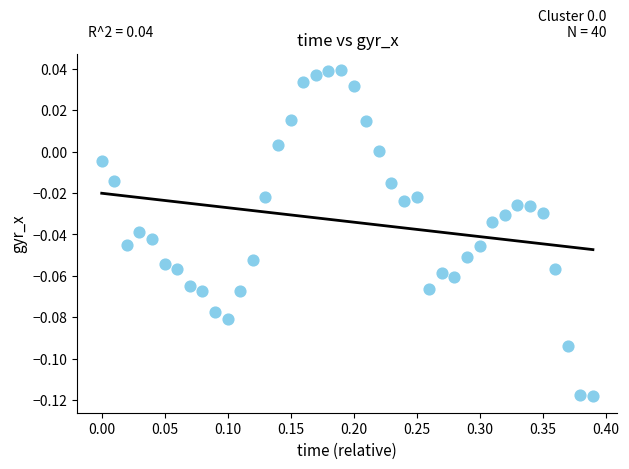

What is the range of X values (max minus min)?

0.4